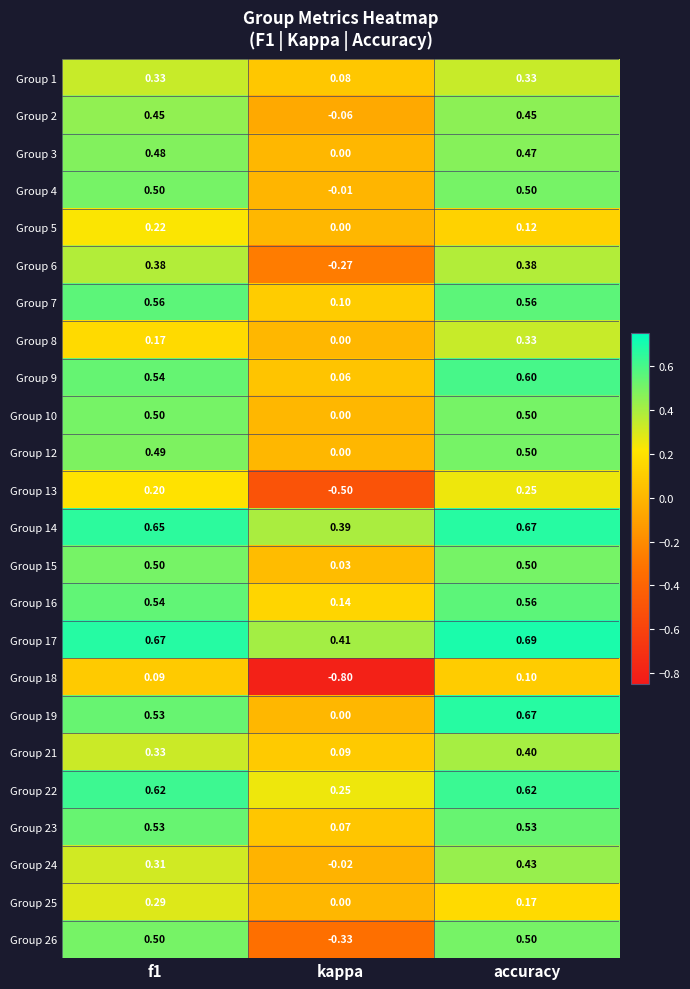

At which category is the sum across all series the highest?

accuracy